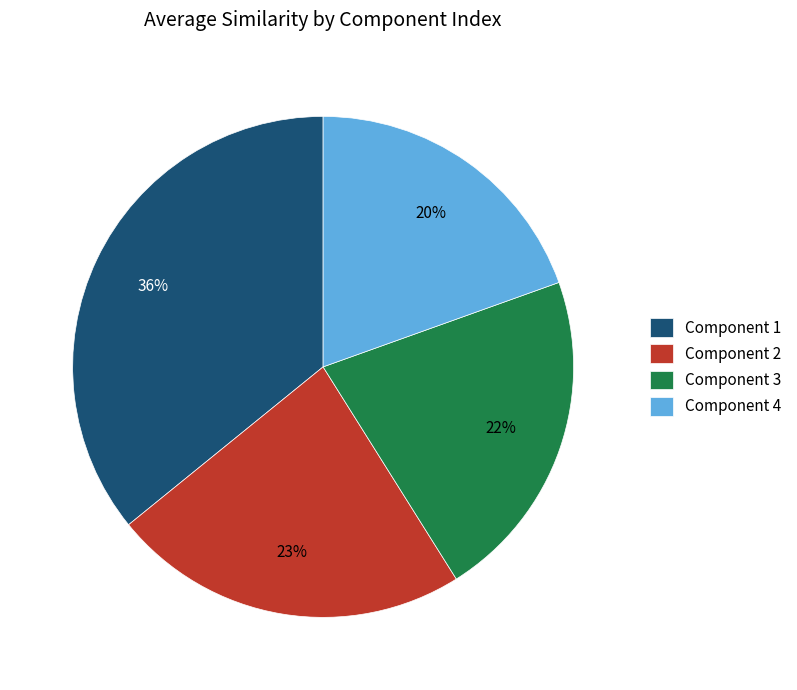

To the nearest percent, what is the difference between the largest and smallest slice percentages?

16%